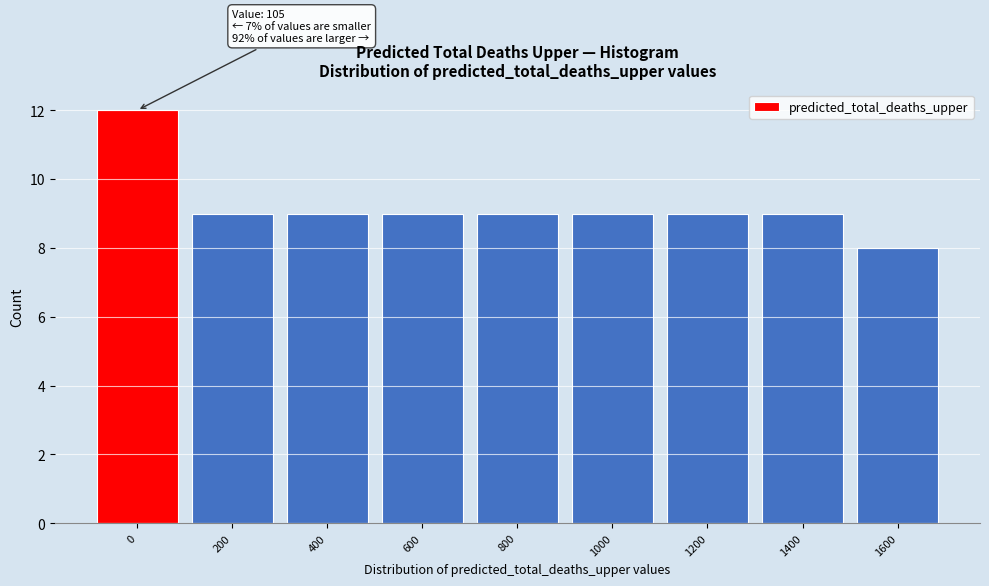

Reading left to right, list all the values displayed in this chart.

0=12	200=9	400=9	600=9	800=9	1000=9	1200=9	1400=9	1600=8